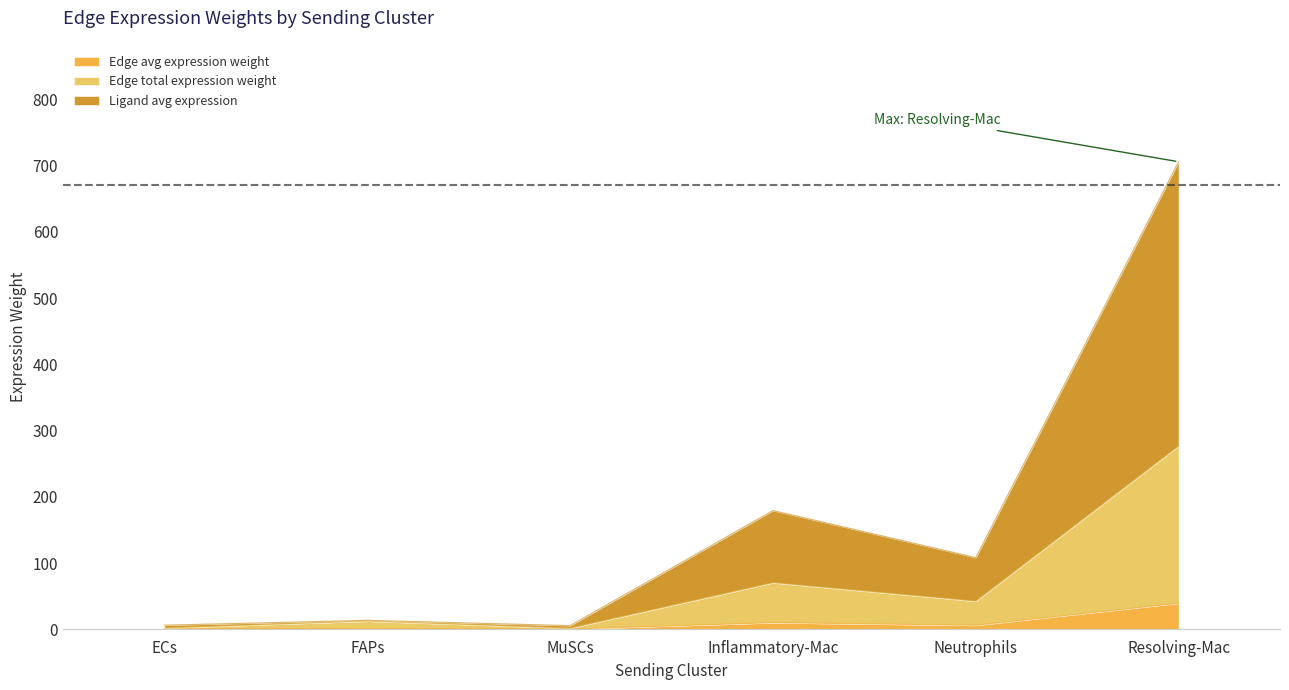

What position from the left is Neutrophils?

5